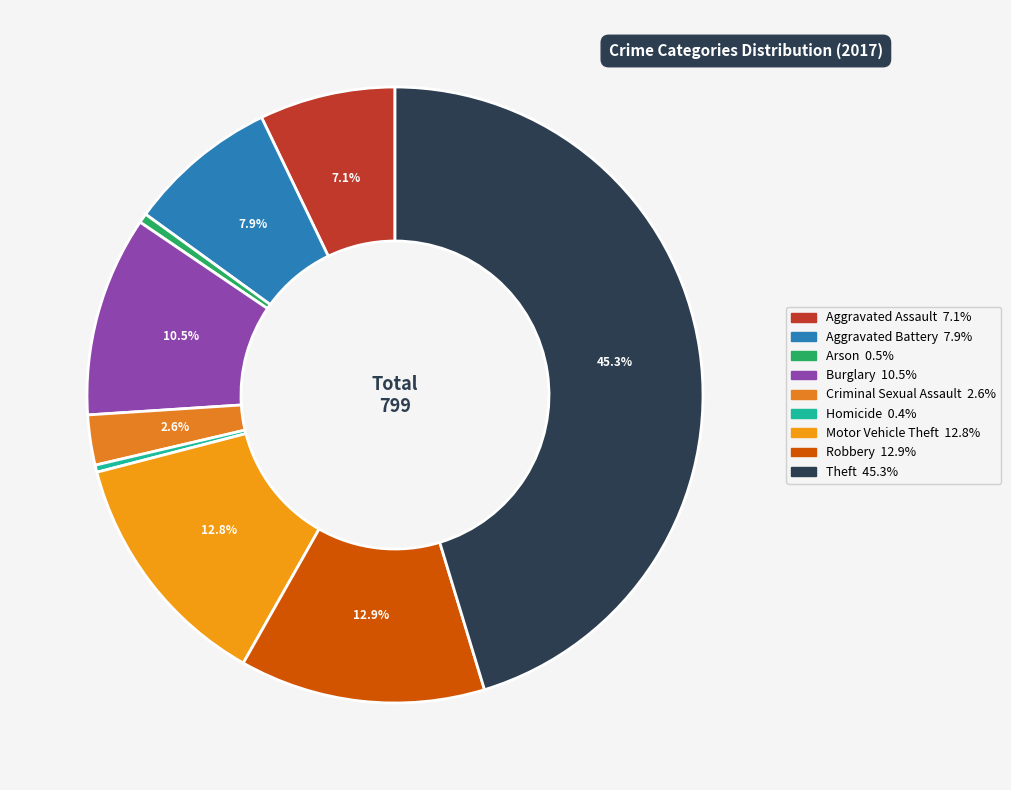

Is the sum of Criminal Sexual Assault and Theft greater than half?

No